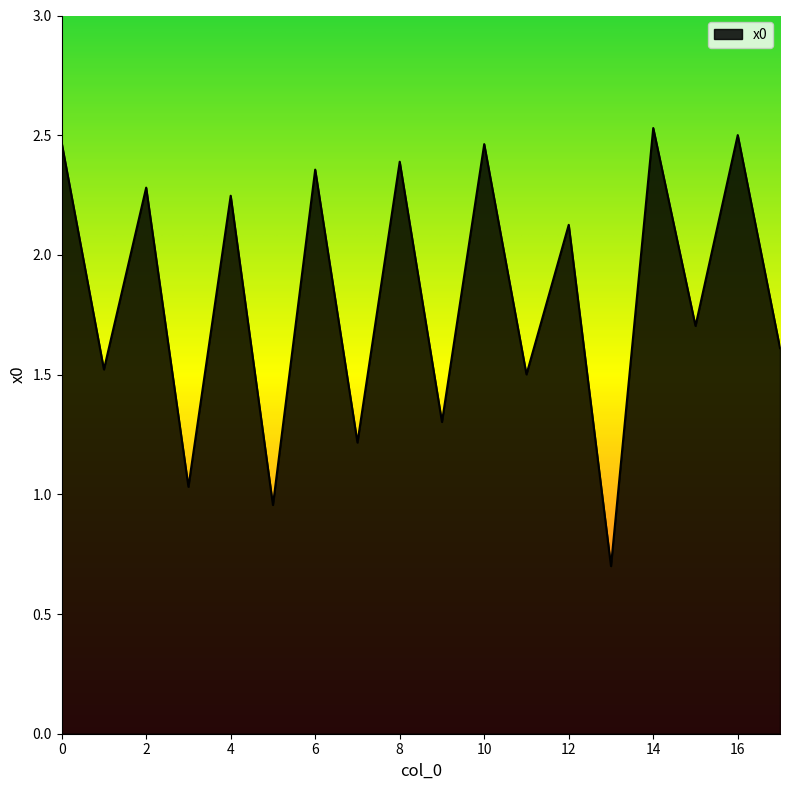

What is the minimum value shown in the chart?

0.7